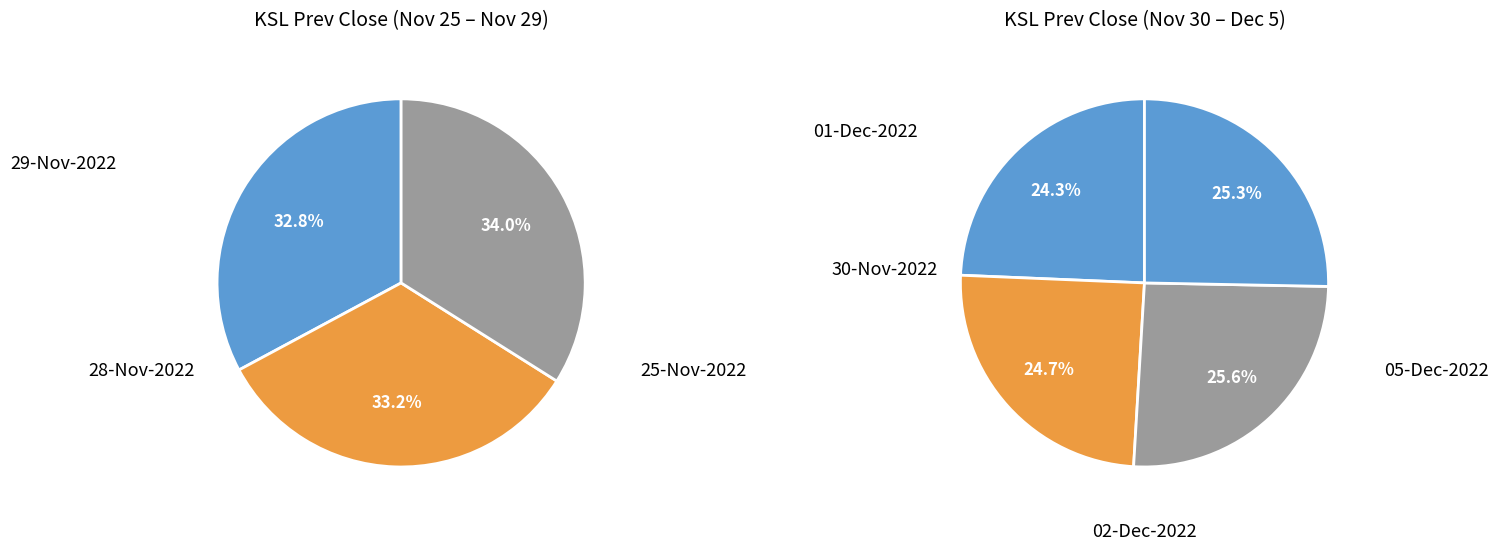

Which slice is the largest?

02-Dec-2022